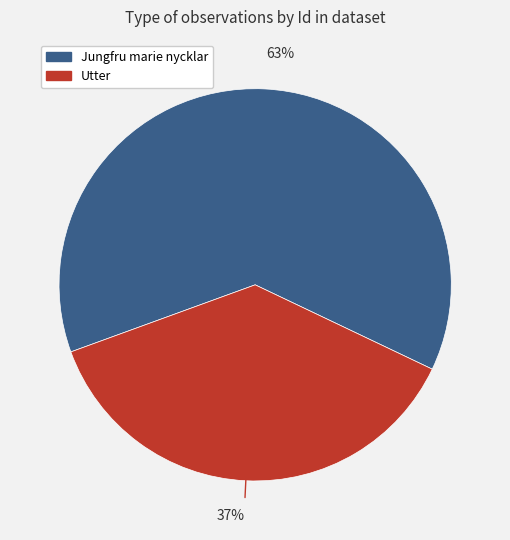

Is there any slice that represents more than half of the pie?

Yes